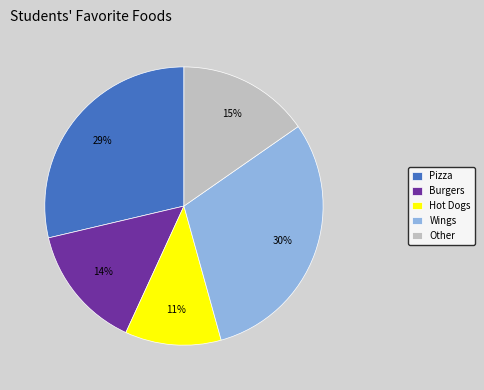

Which category has the biggest portion of the pie?

Wings